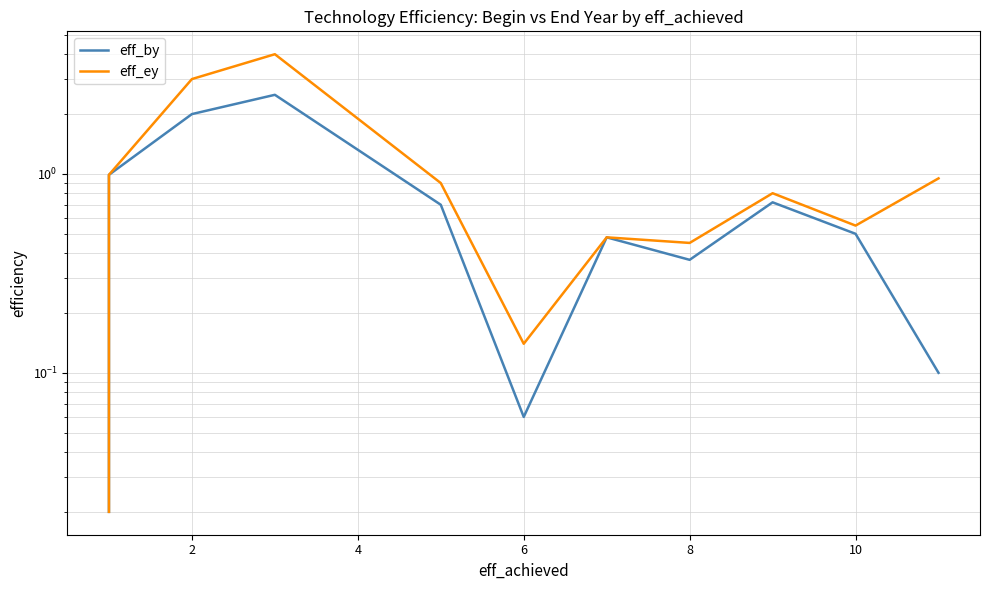

What are all the series names shown in the legend?

eff_by, eff_ey